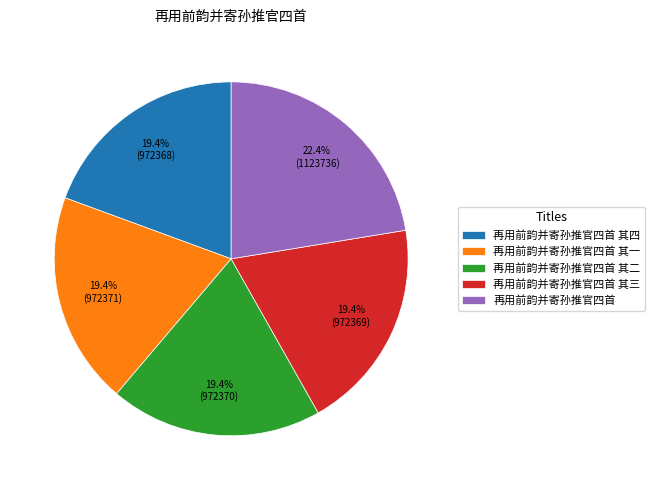

Which slice is the largest?

再用前韵并寄孙推官四首